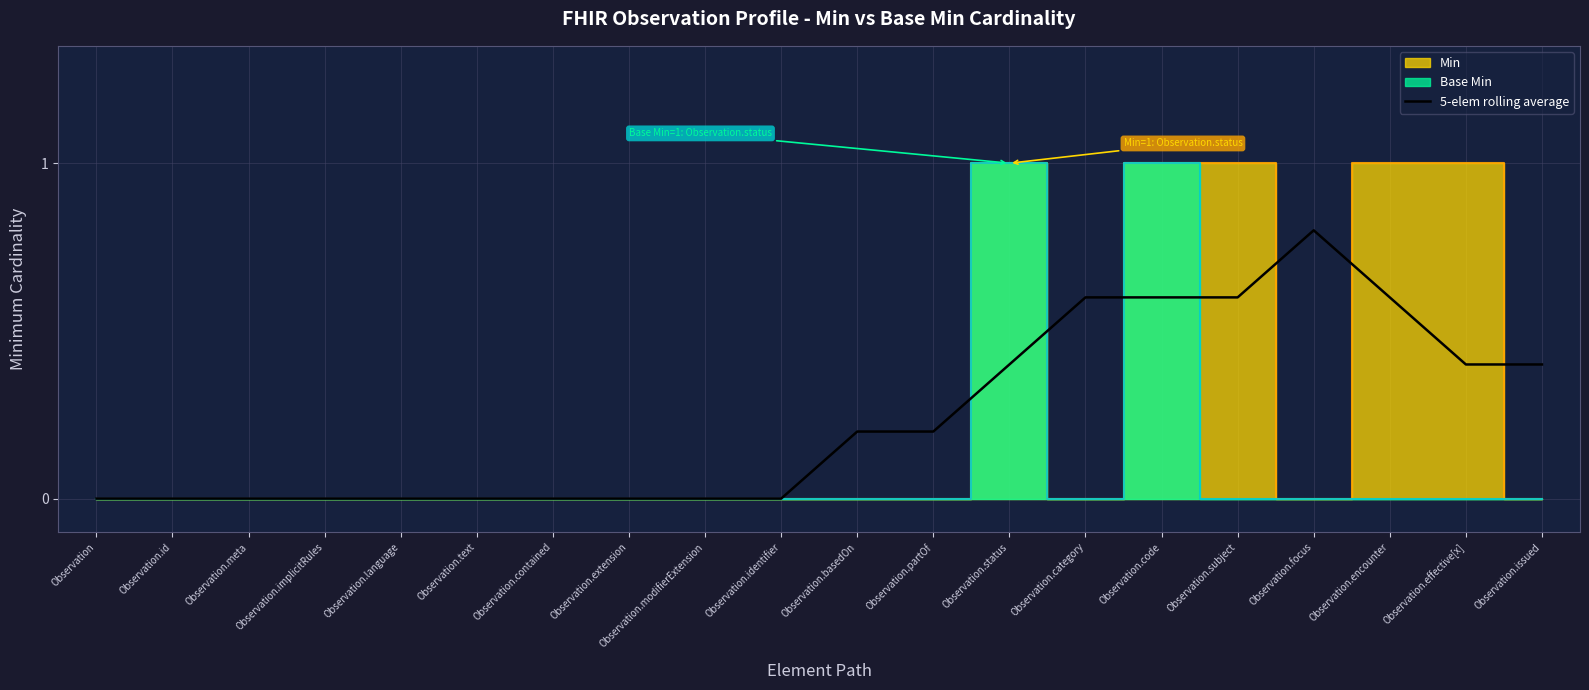

What position from the right is Observation.basedOn?

10